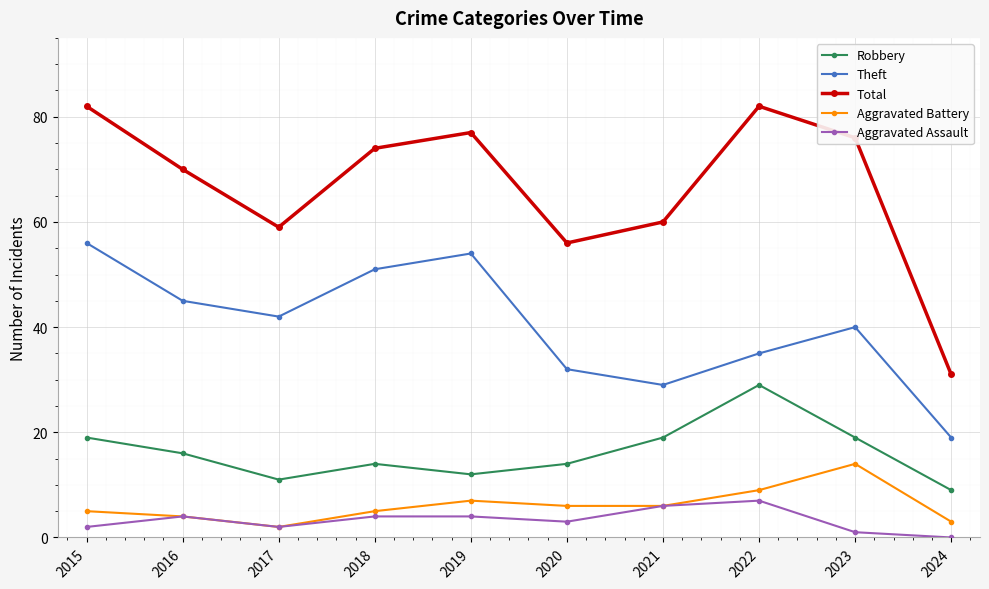

Between 2017 and 2021, which series saw the biggest shift?

Theft